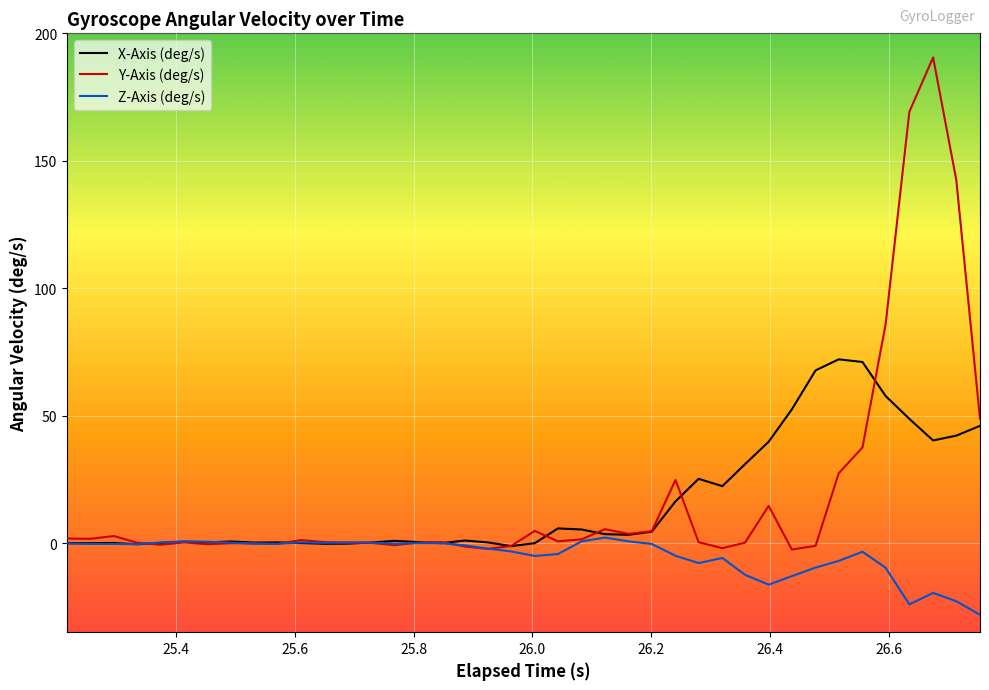

What are all the series names shown in the legend?

X-Axis (deg/s), Y-Axis (deg/s), Z-Axis (deg/s)